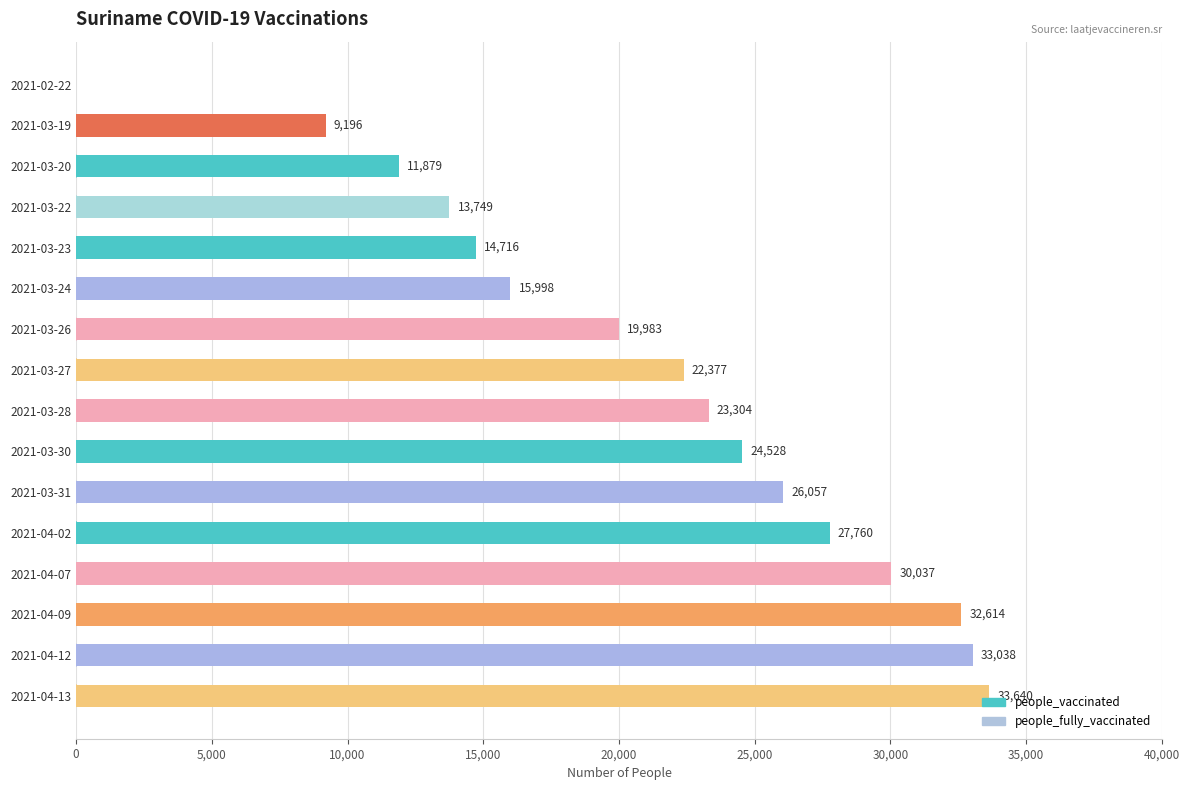

What is the sum of the values at 2021-02-22 and 2021-04-02?

27760